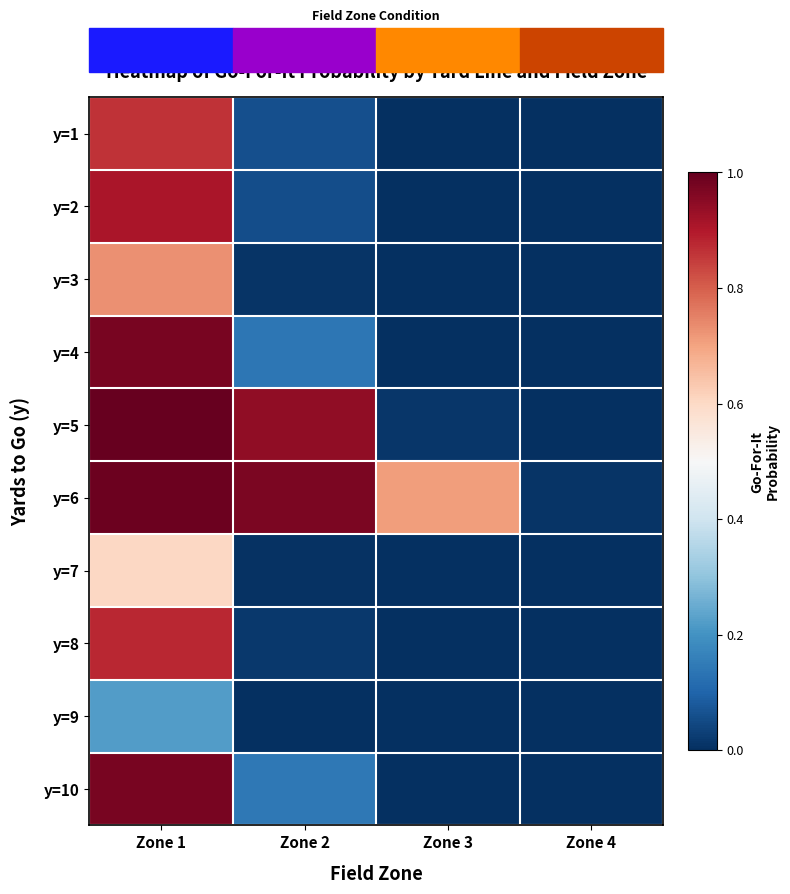

At how many categories does at least one series exceed 0?

4